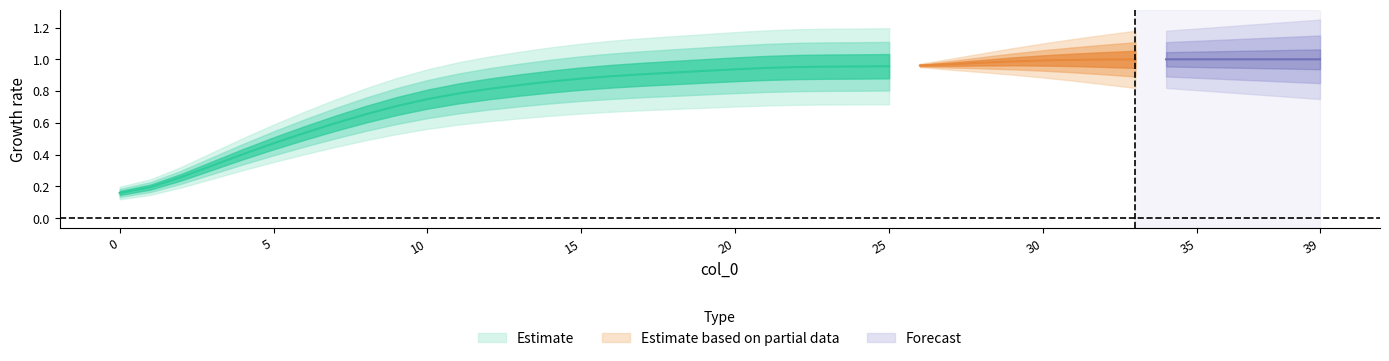

Is this an area chart (filled region under the line)?

No